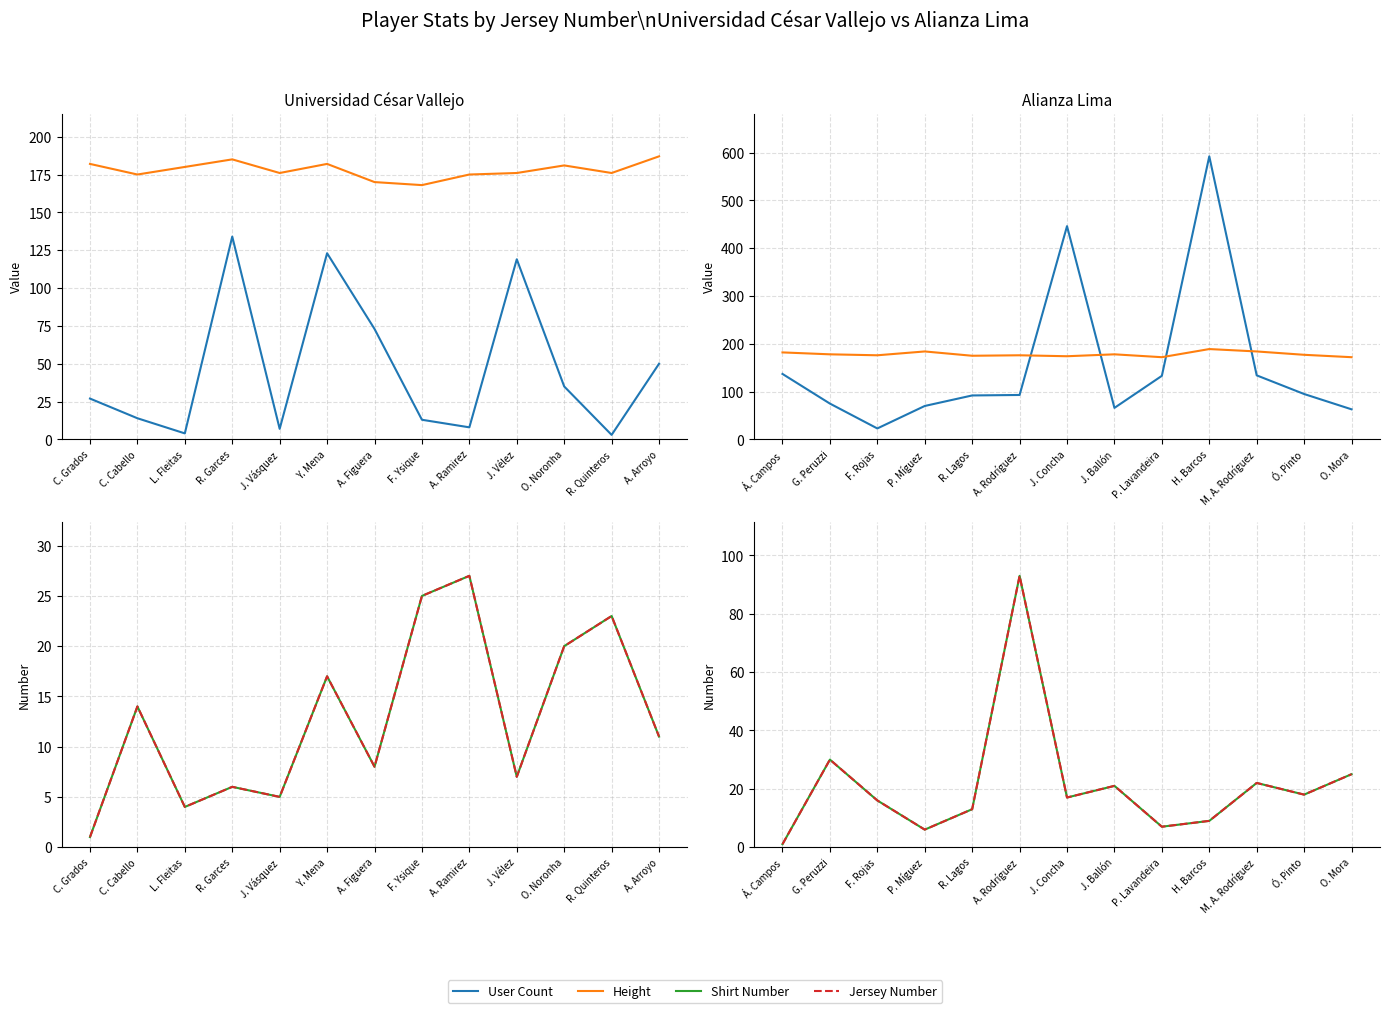

Reading left to right, extract all data points from this chart.

User Count: 137	75	23	70	92	93	446	66	133	592	134	95	63
Height: 182	178	176	184	175	176	174	178	172	189	184	177	172
Shirt Number: 1	30	16	6	13	93	17	21	7	9	22	18	25
Jersey Number: 1	30	16	6	13	93	17	21	7	9	22	18	25